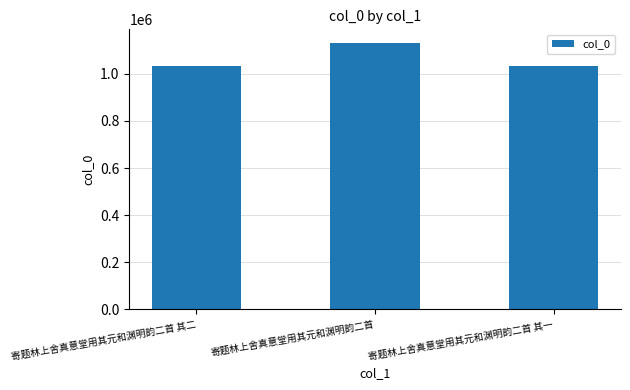

What is the sum of the values at 寄题林上舍真意堂用其元和渊明韵二首 其一 and 寄题林上舍真意堂用其元和渊明韵二首?

2166484